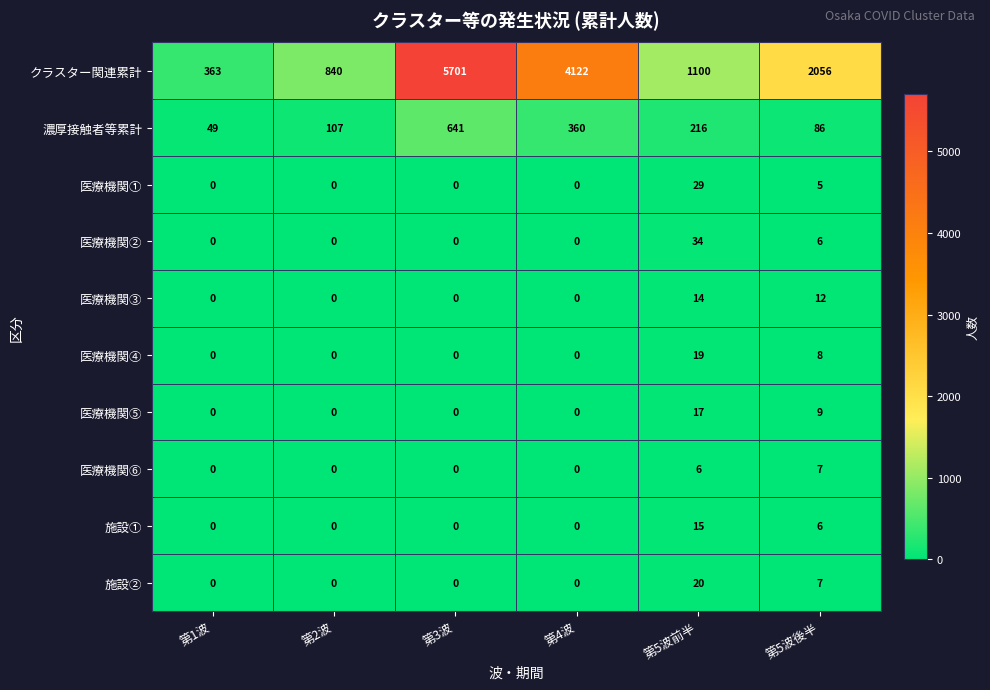

Rank the series by their maximum value, from highest to lowest.

クラスター関連累計, 濃厚接触者等累計, 医療機関②, 医療機関①, 施設②, 医療機関④, 医療機関⑤, 施設①, 医療機関③, 医療機関⑥